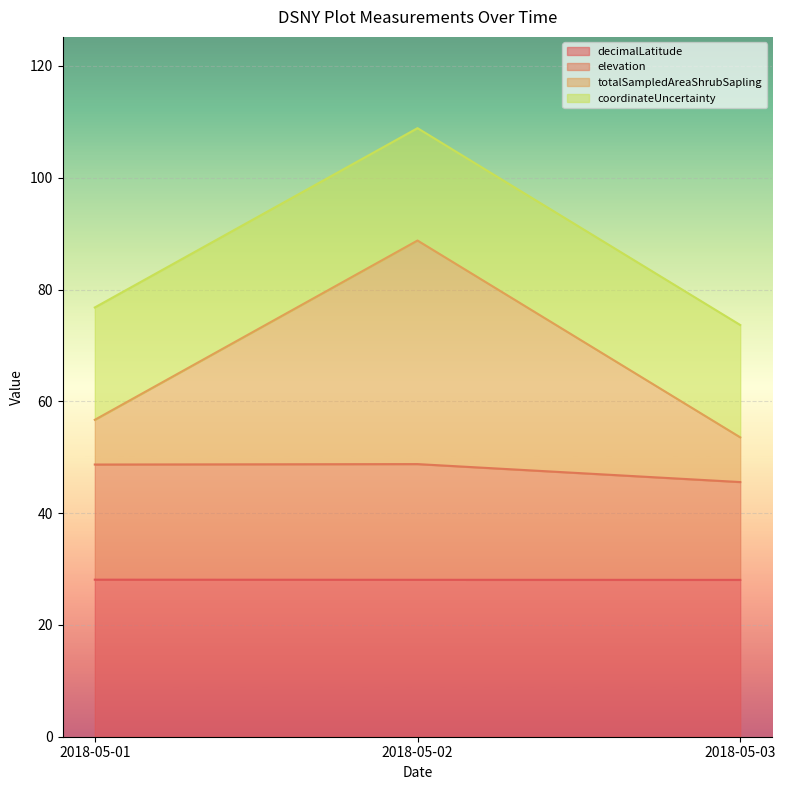

How many lines are shown in the chart?

4